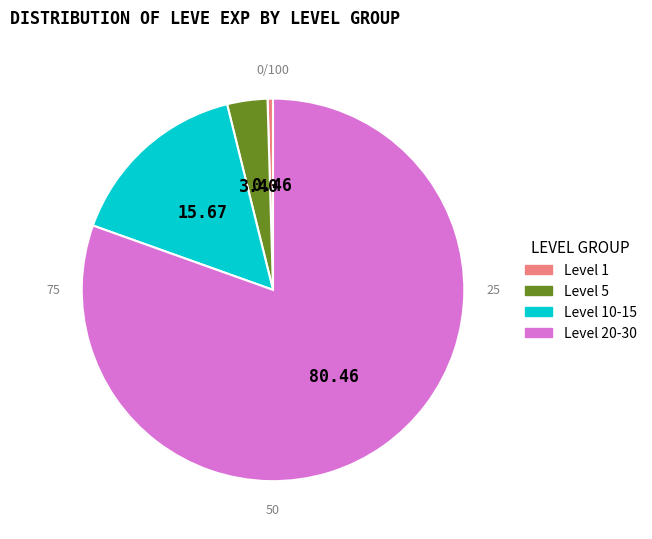

Is Level 25 the majority of the pie?

No